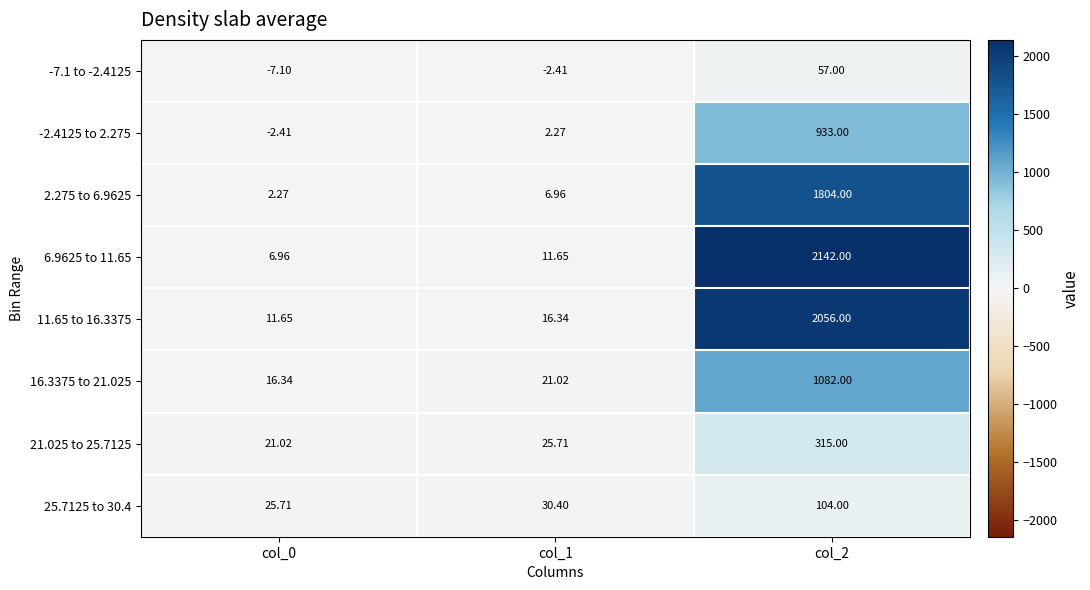

What is the total value across all series at col_1?

111.9